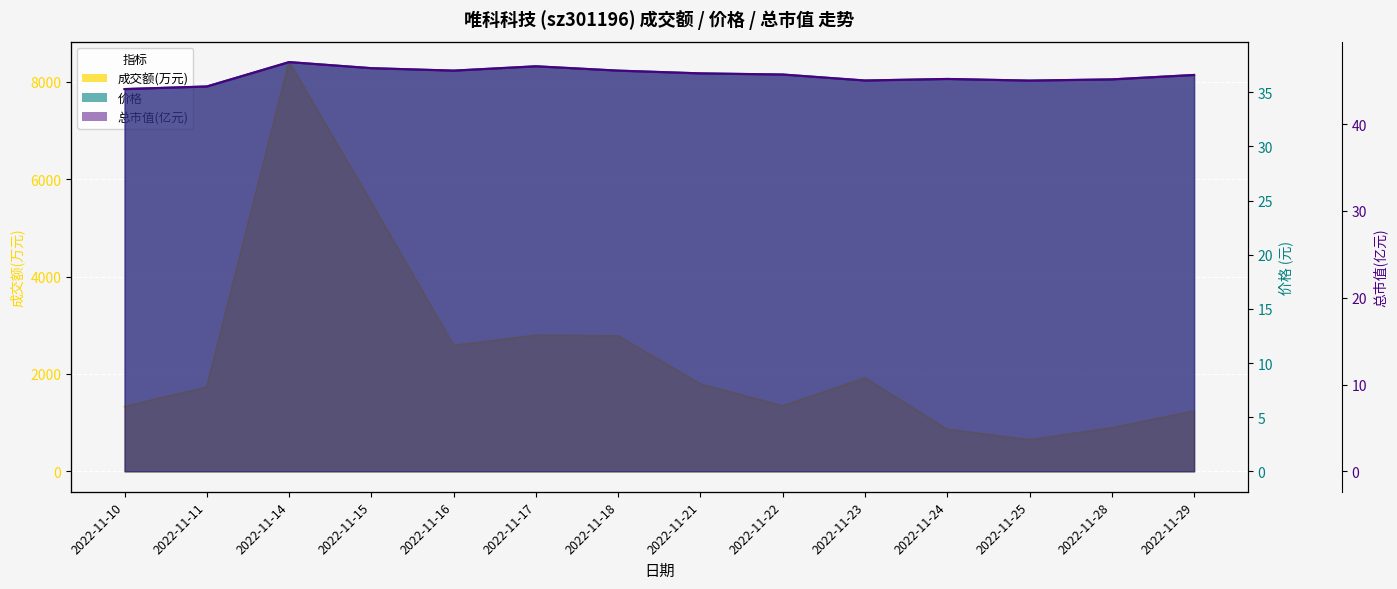

Where is 总市值(亿元) nearest to the value 45?

2022-11-25